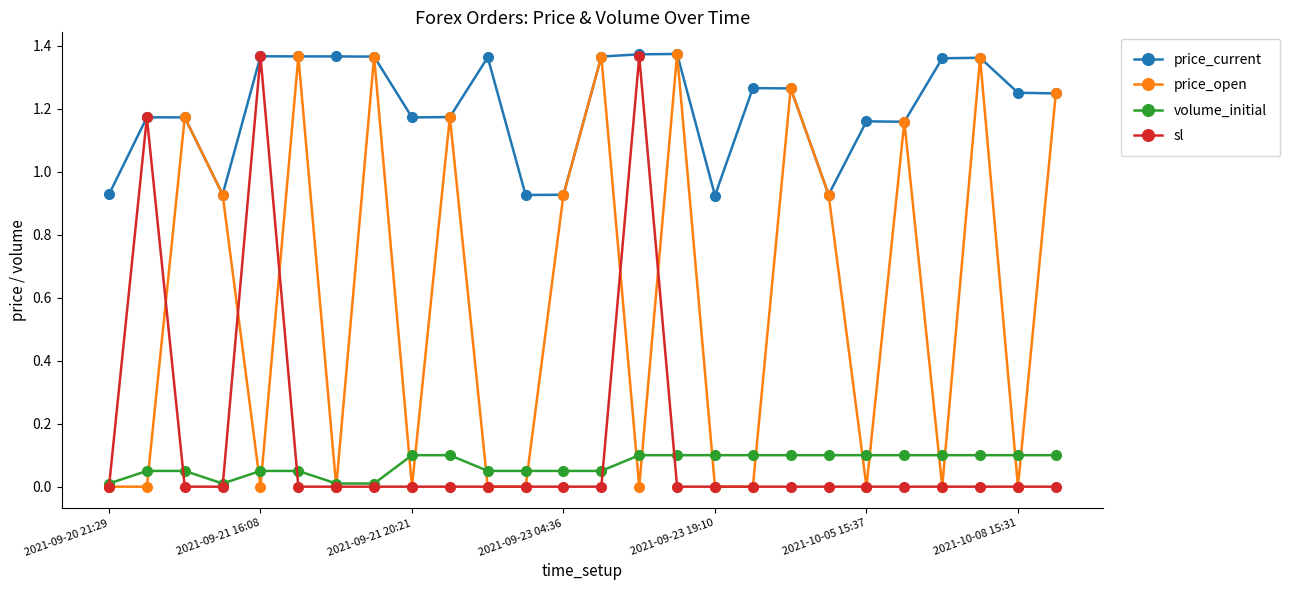

Count the price_current values in the range 1 to 2.

20